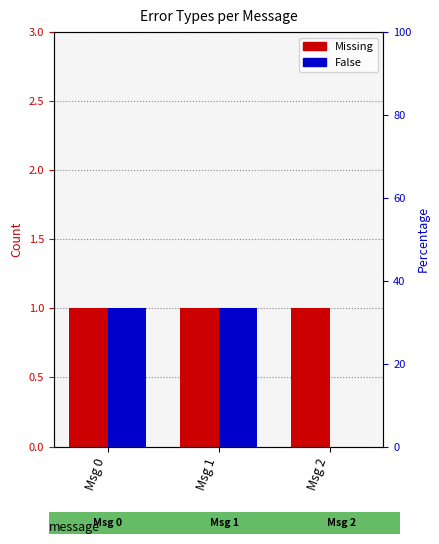

How many categories are shown in the chart?

3